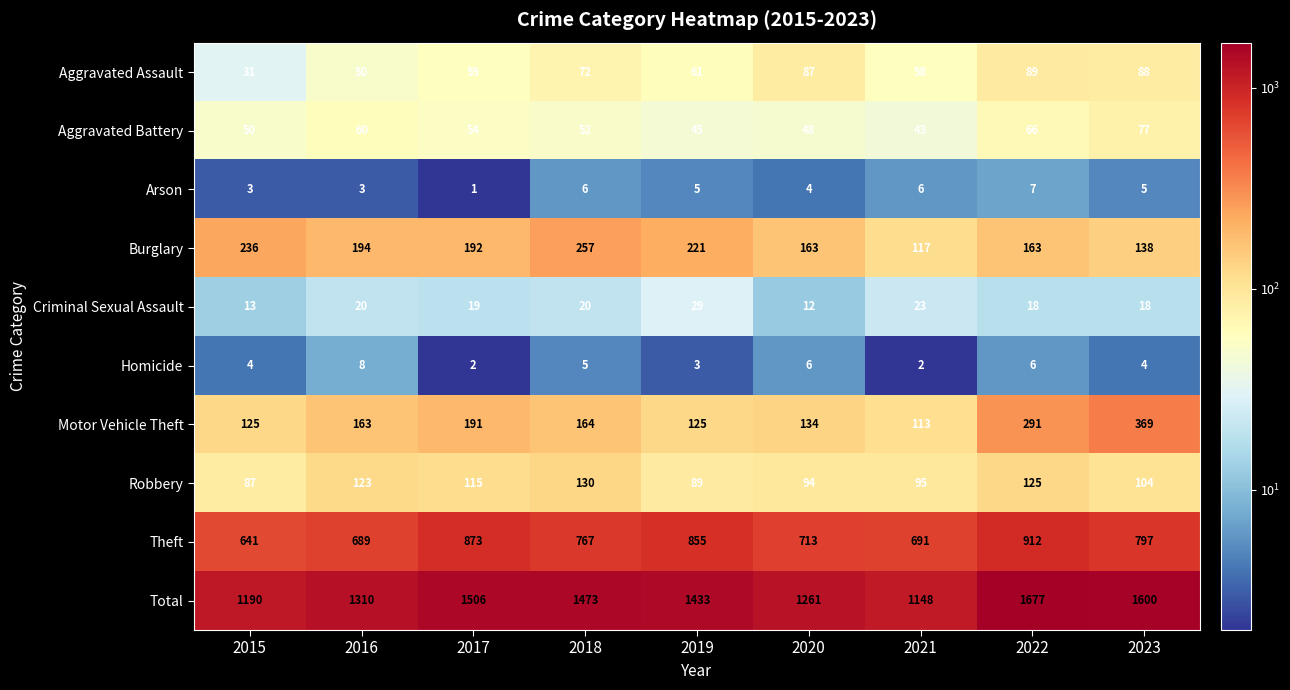

What is the total value across all series at 2017?

3012